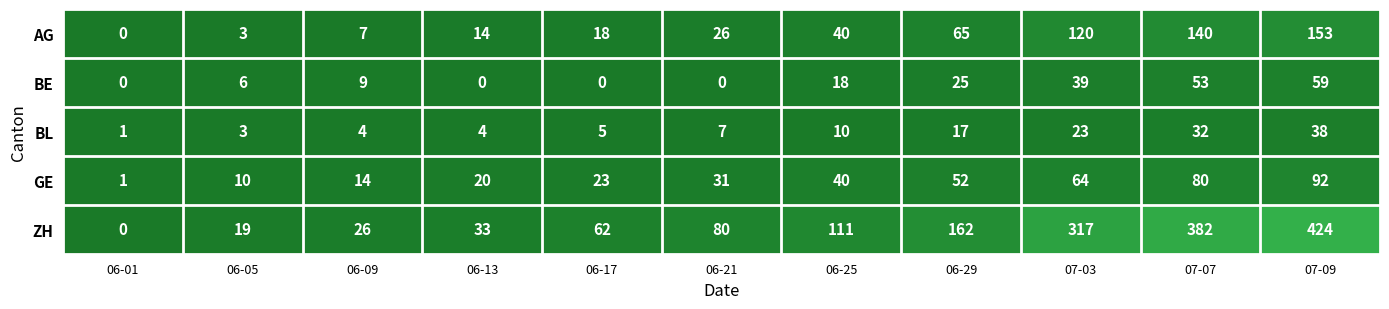

Between 06-17 and 07-09, which series saw the biggest shift?

ZH